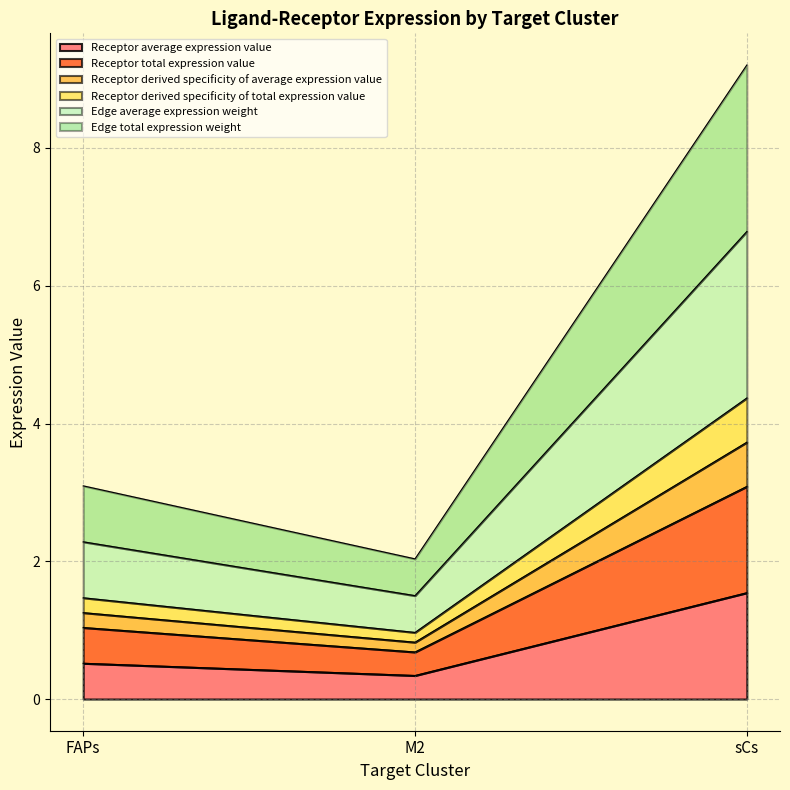

Does the chart have visible grid lines?

Yes